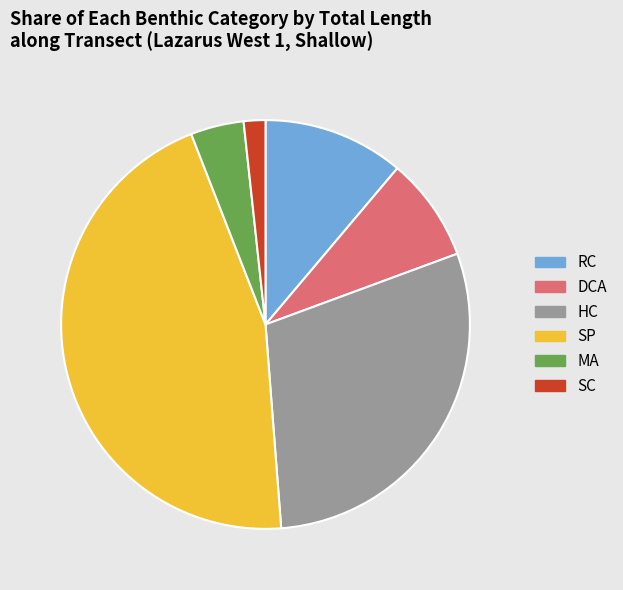

Which has a higher value, MA or DCA?

DCA